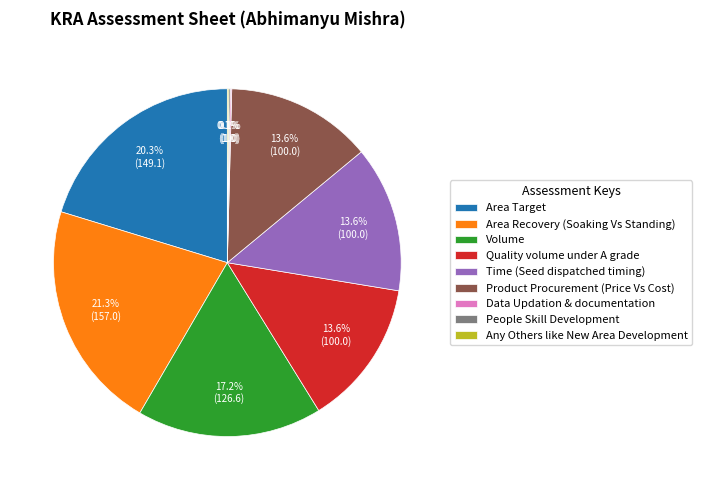

Does any single category account for the majority?

No